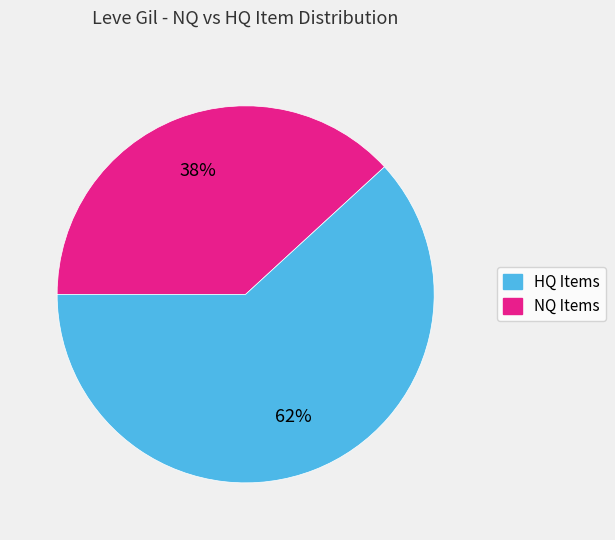

To the nearest percent, what is the average slice percentage?

50%